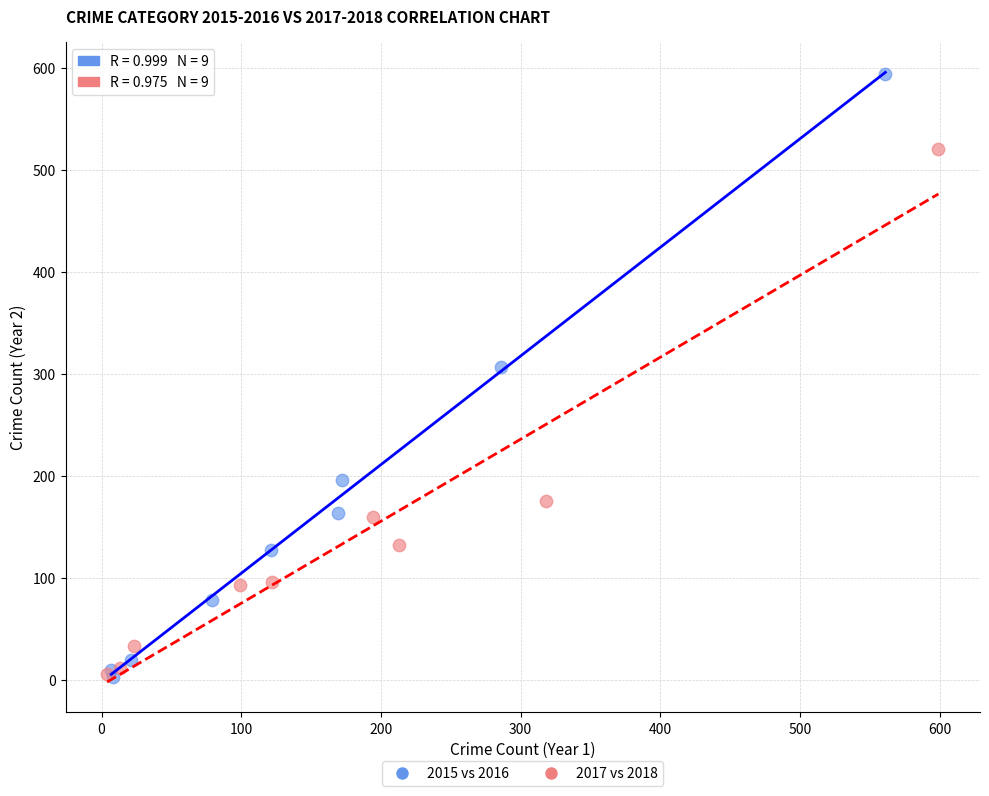

Which series contains the highest Y value?

2015 vs 2016